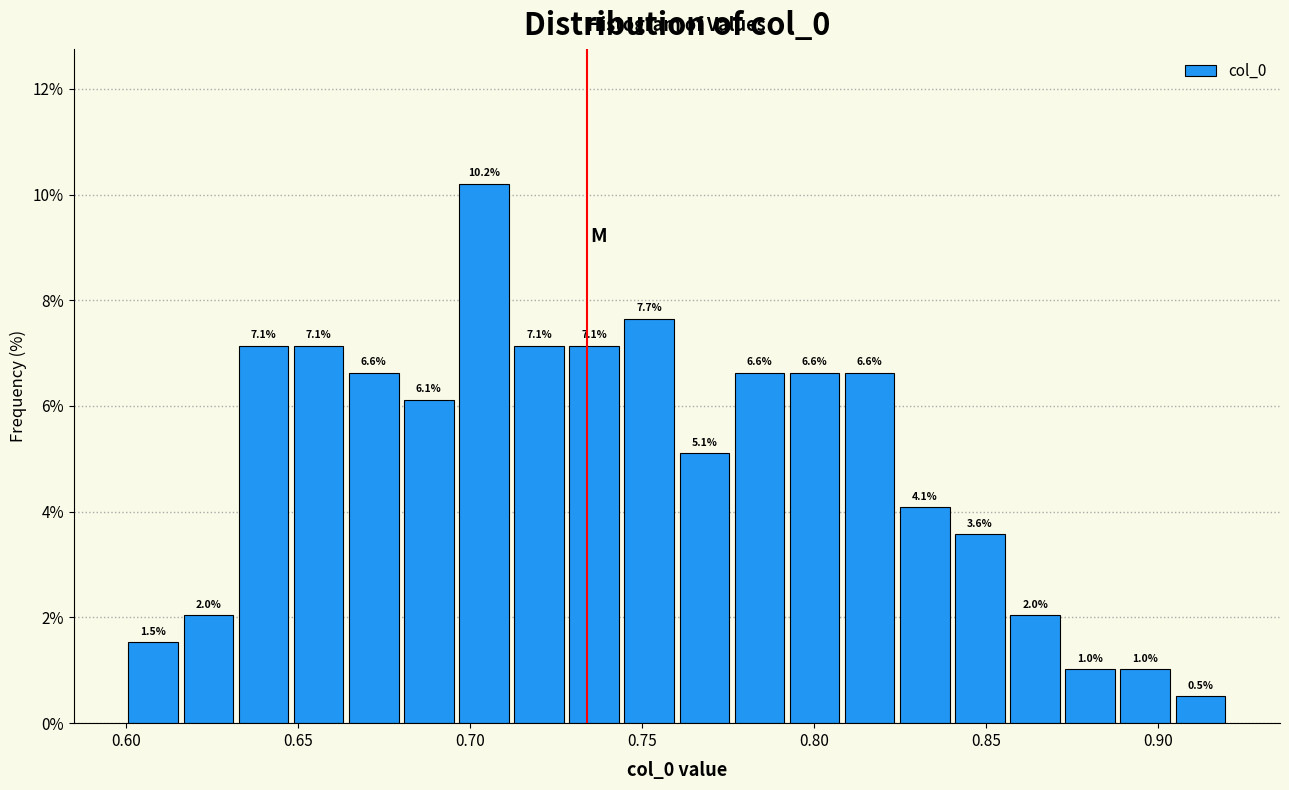

Read against the x-axis, roughly where is the centre of the tallest bar?

0.705